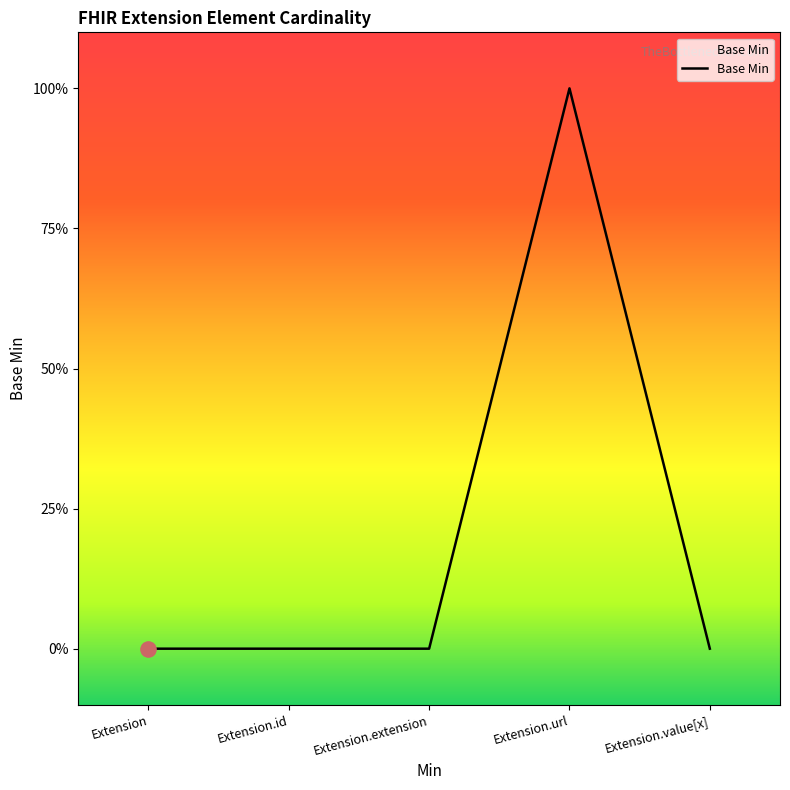

Between Extension.value[x] and Extension.extension, which is larger?

Extension.value[x]